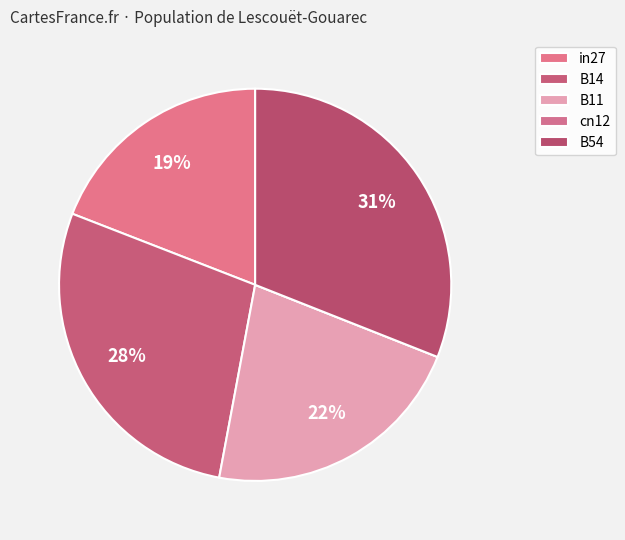

Between B14 and B11, which is larger?

B14